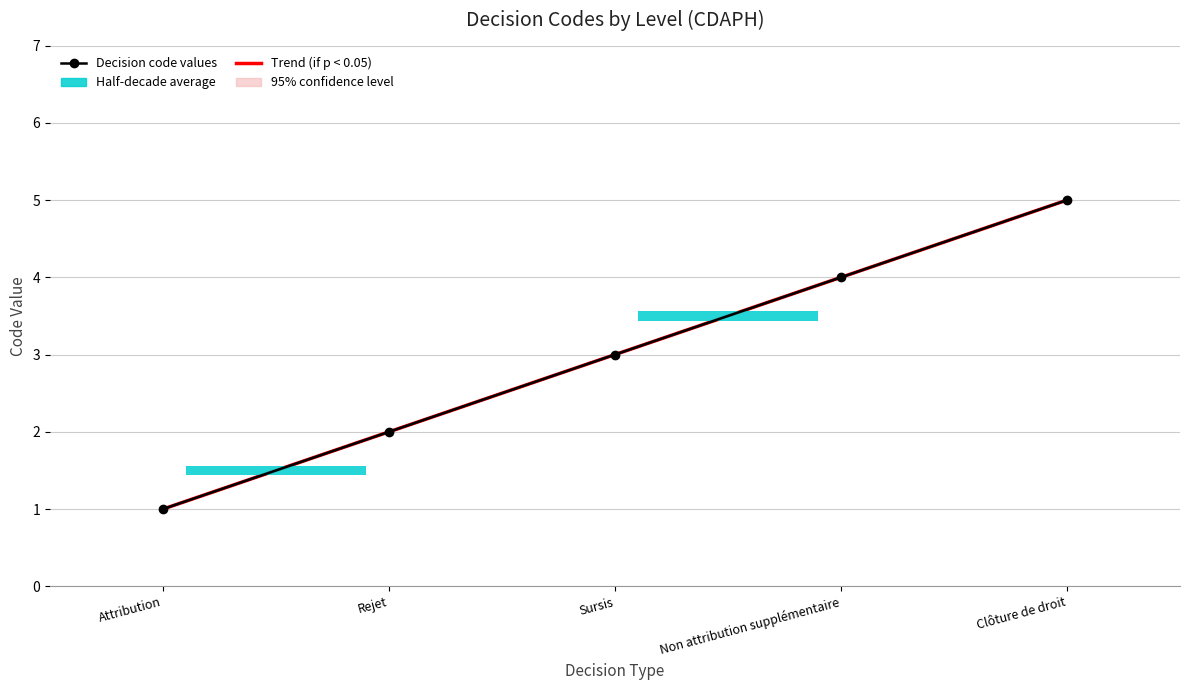

List the labels in order of value, smallest first.

Attribution, Rejet, Sursis, Non attribution supplémentaire, Clôture de droit